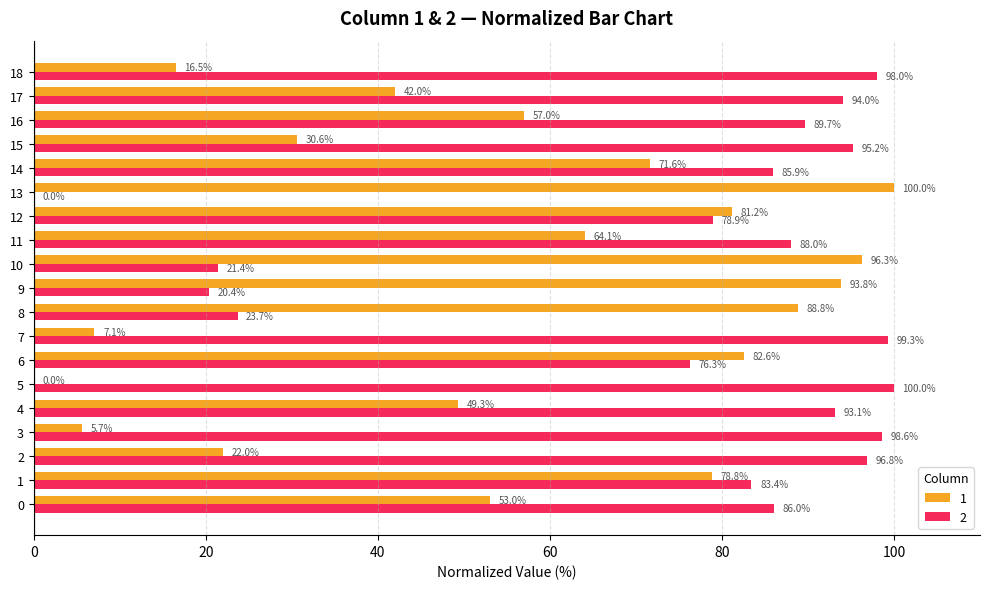

Between 8 and 9, which series saw the biggest shift?

1